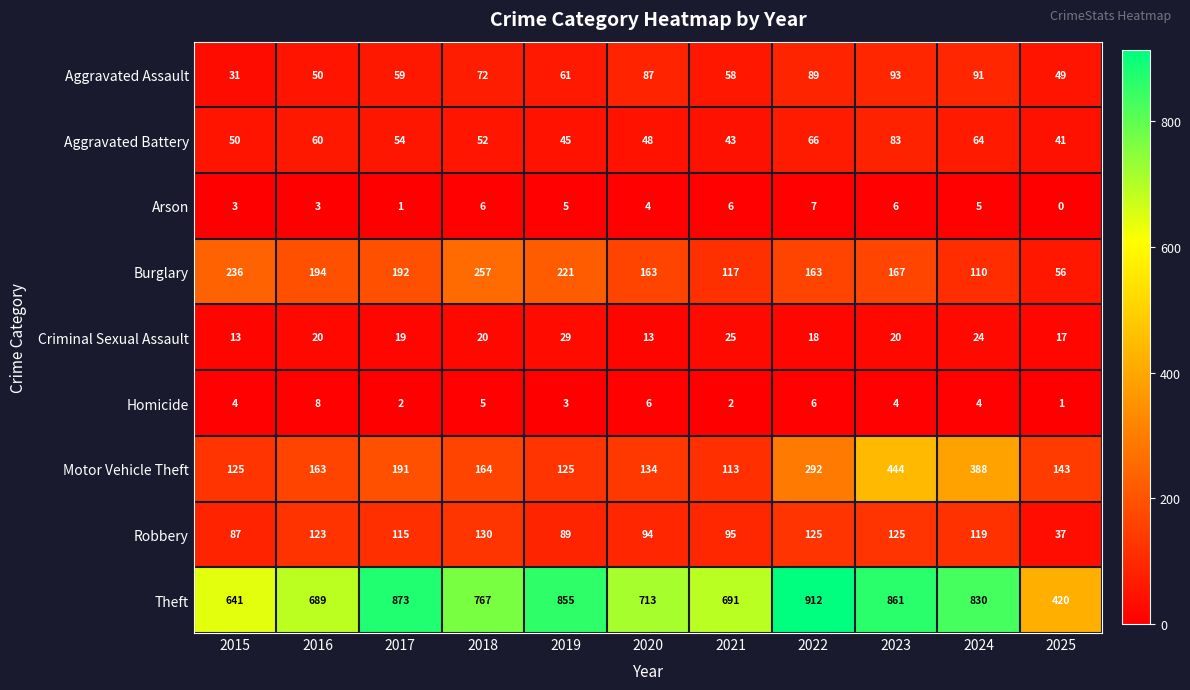

What is the difference between the maximum and second lowest values in the Aggravated Battery series?

40